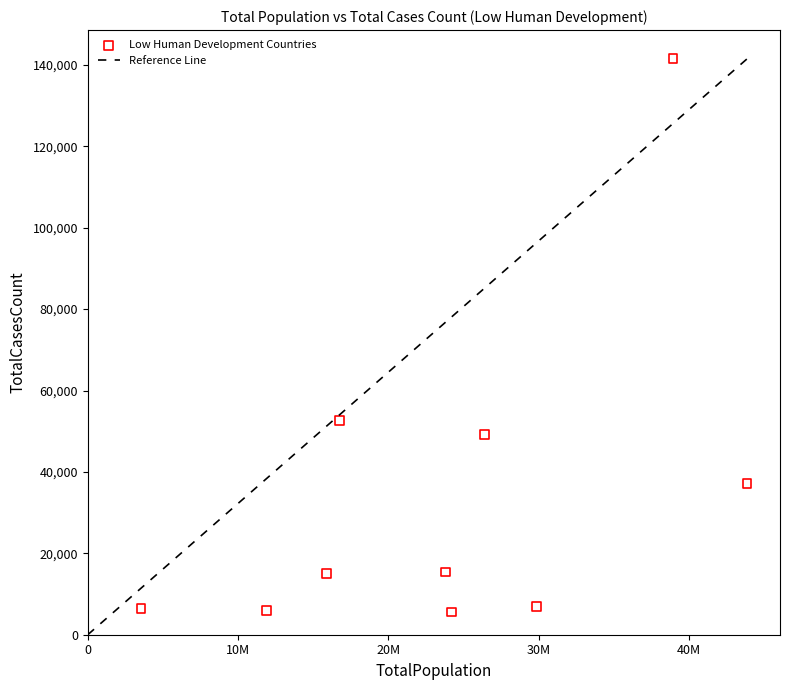

What is the average X value?

23507962